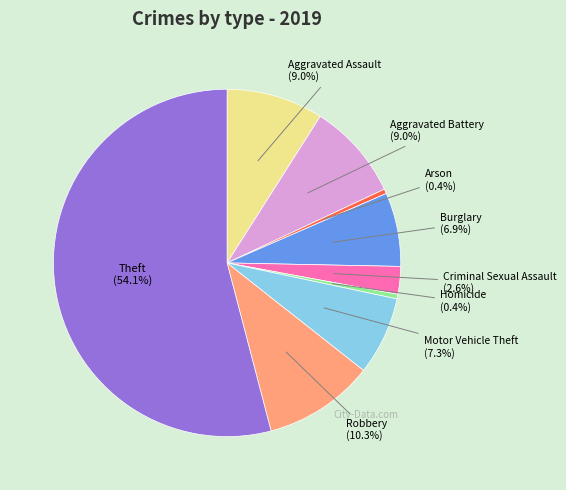

Count the number of slices in the pie.

9